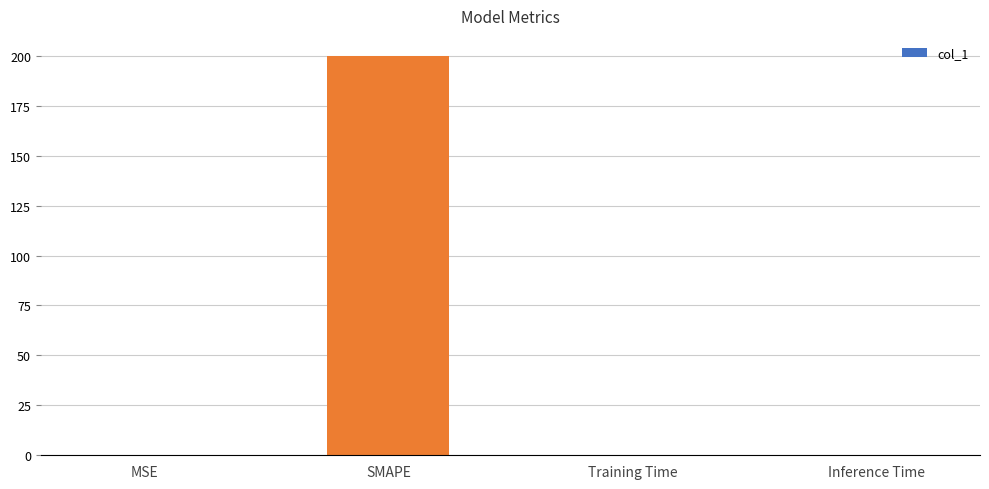

True or false: the data shows 0.3 at Inference Time.

True